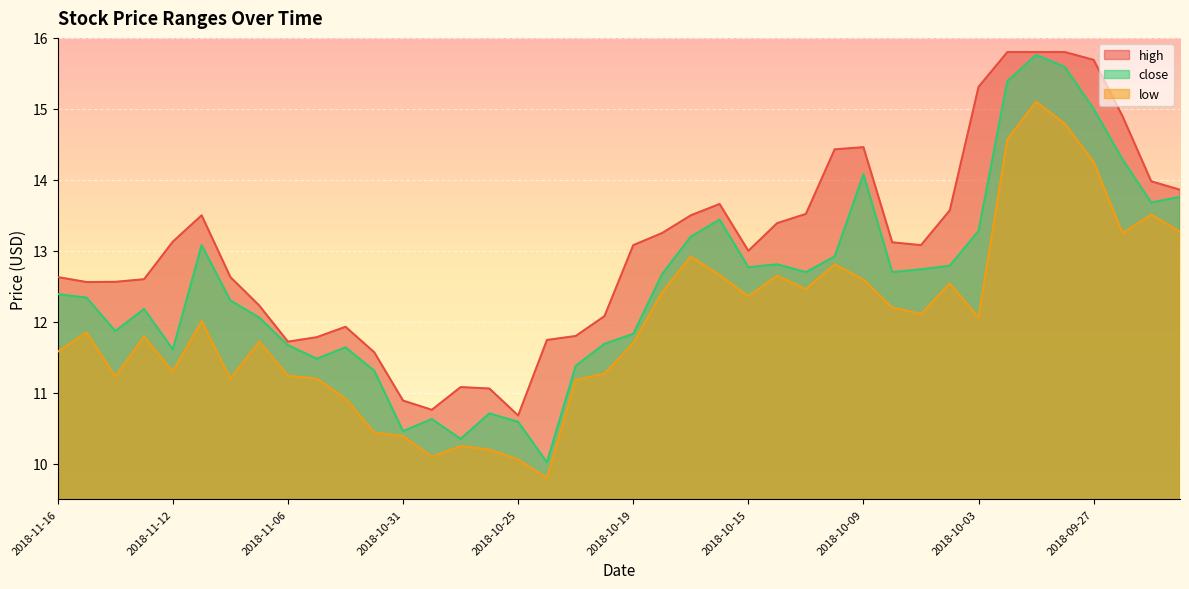

How many interior local valleys does the high series have?

6